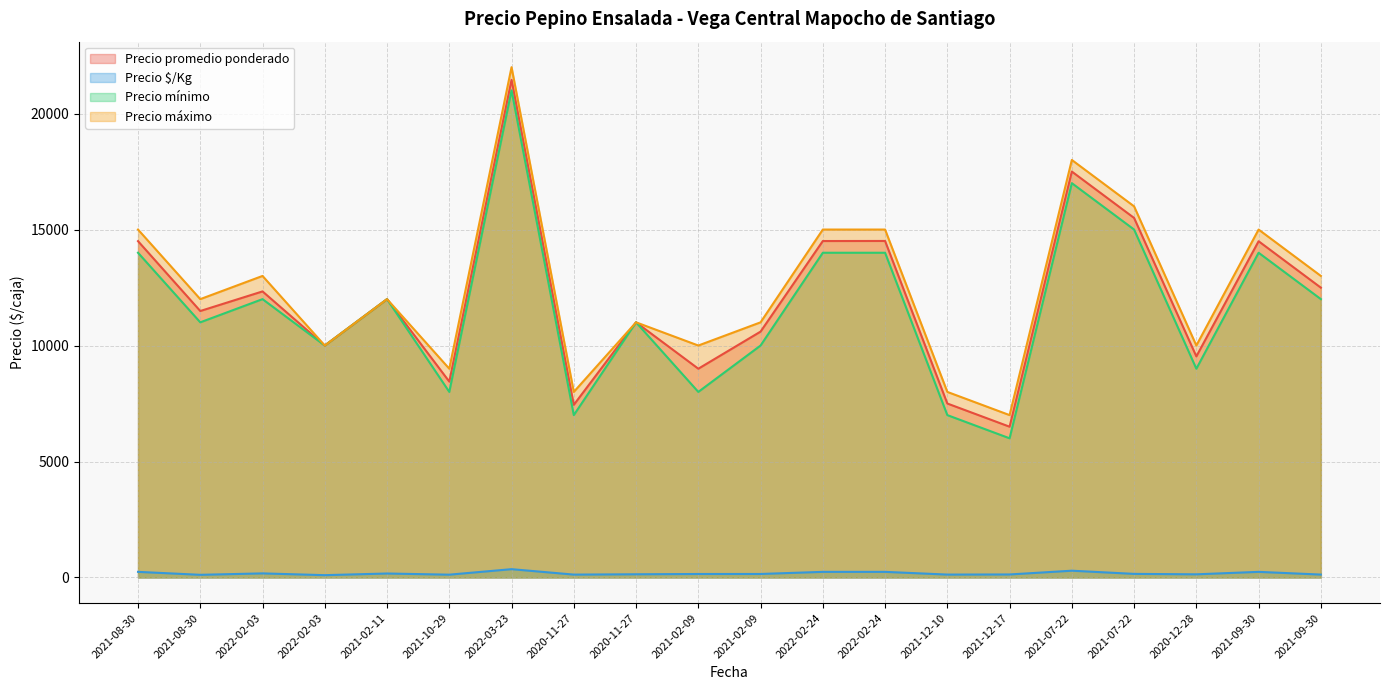

What is the average value of the Precio máximo series?

12500